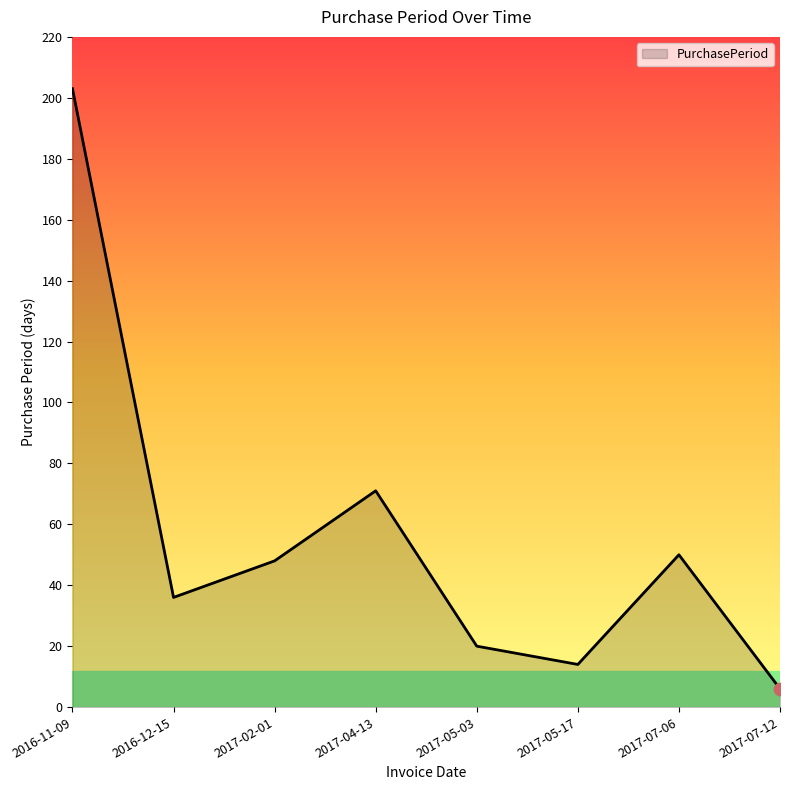

Approximately how many times larger is the value at 2017-07-12 compared to 2017-05-03?

0.3